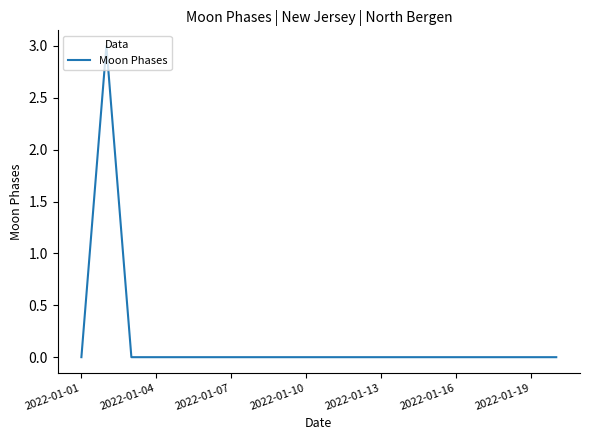

What is the maximum value shown in the chart?

3